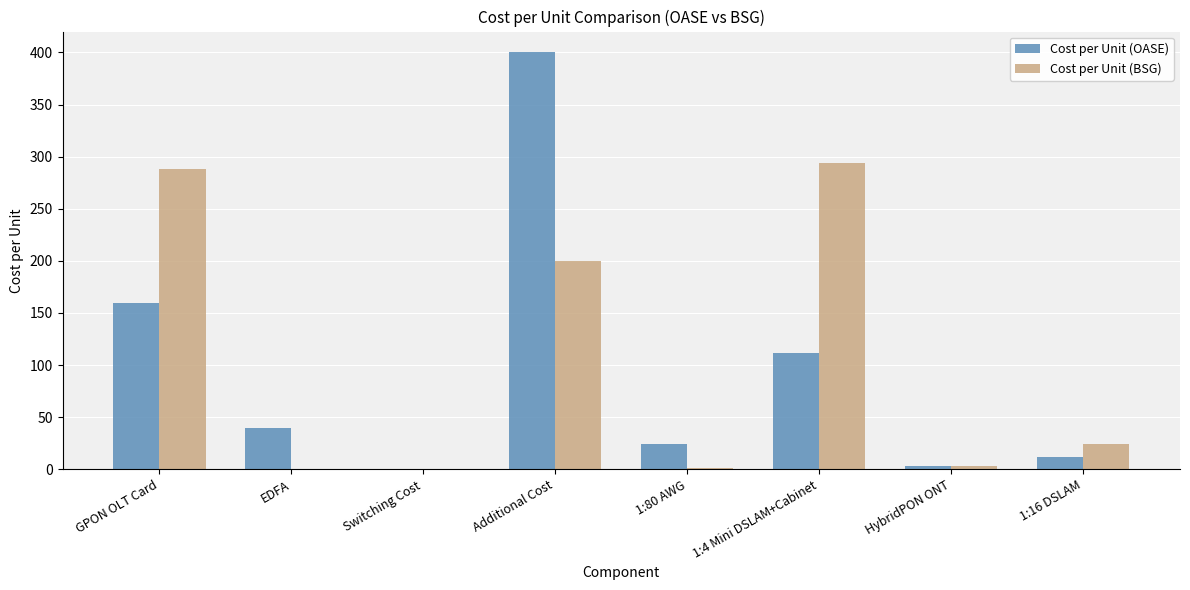

What is the sum of all Cost per Unit (OASE) values?

751.2